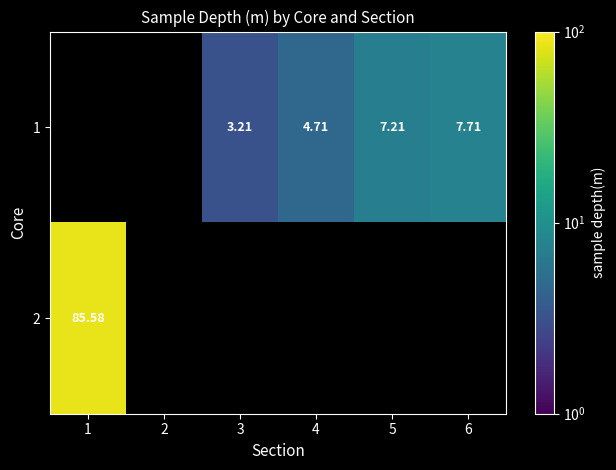

At how many categories does at least one series exceed 51?

1